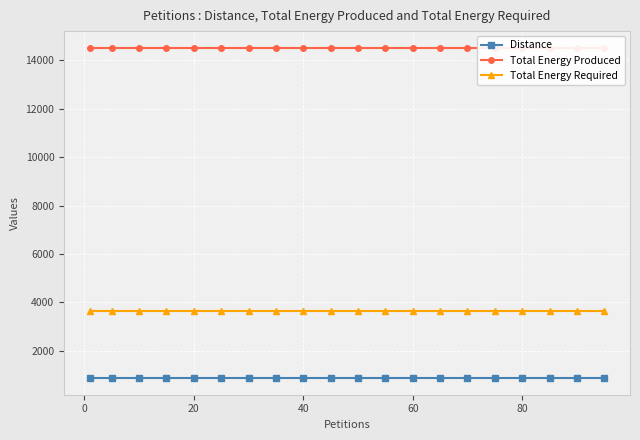

True or false: Total Energy Required and Distance cross at least once.

False